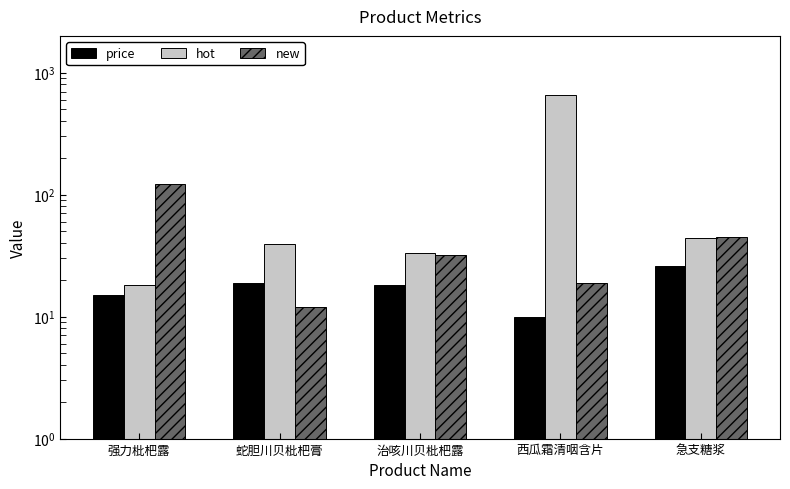

What is the highest value of the price series?

26